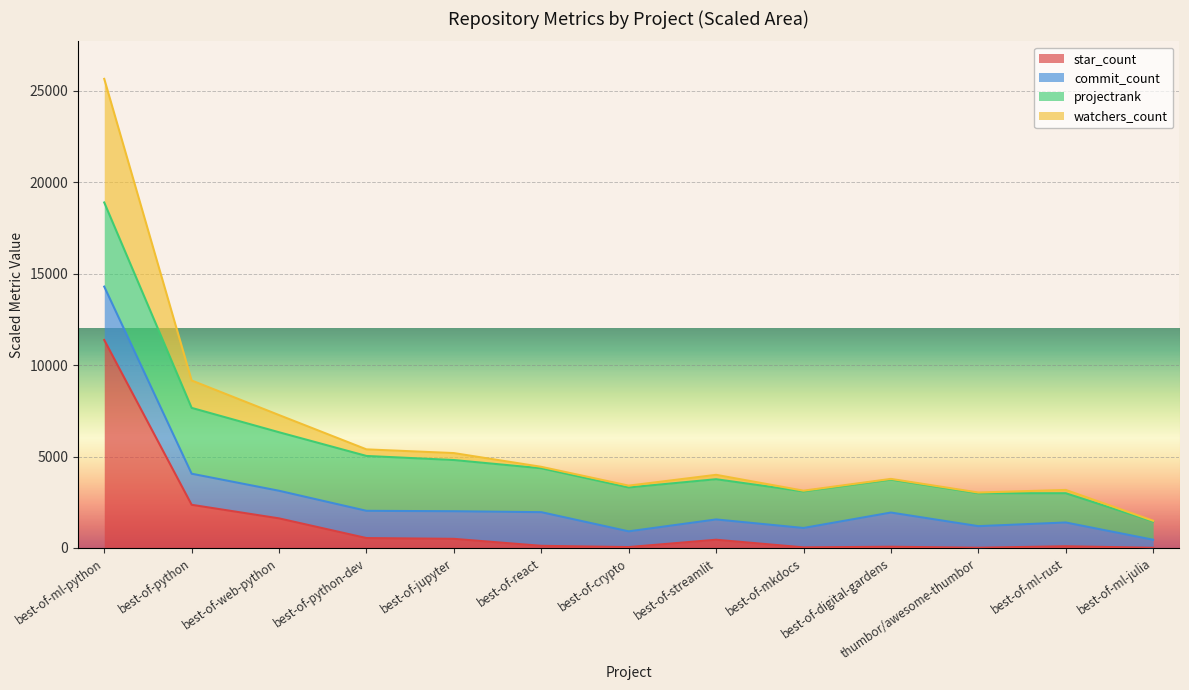

At how many categories does at least one series exceed 12330?

1